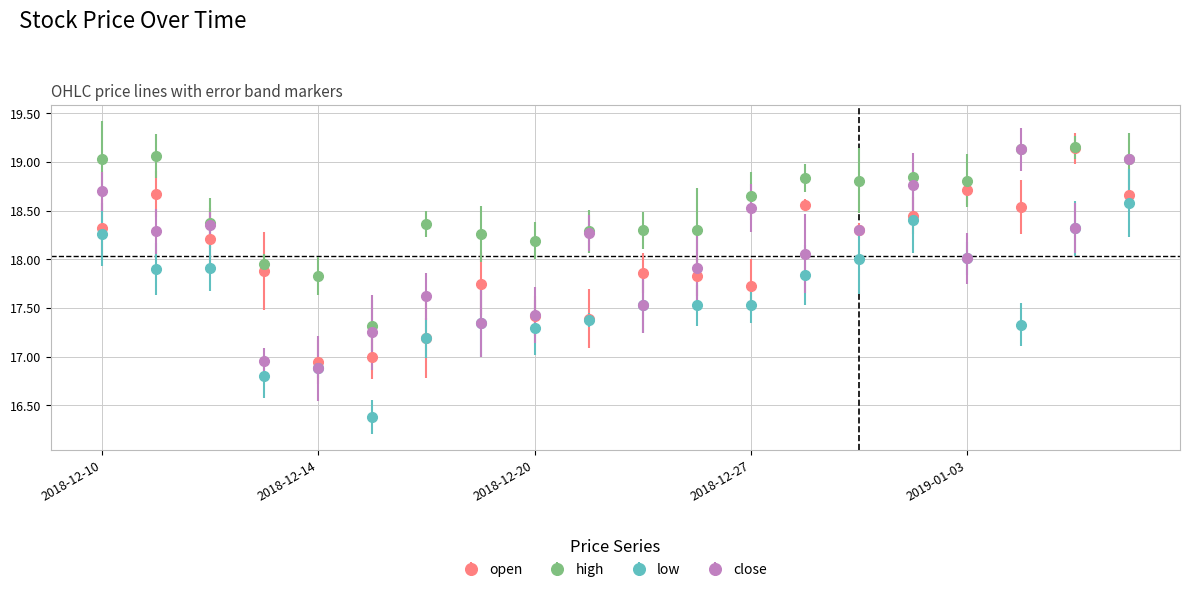

At how many categories does at least one series exceed 16?

20